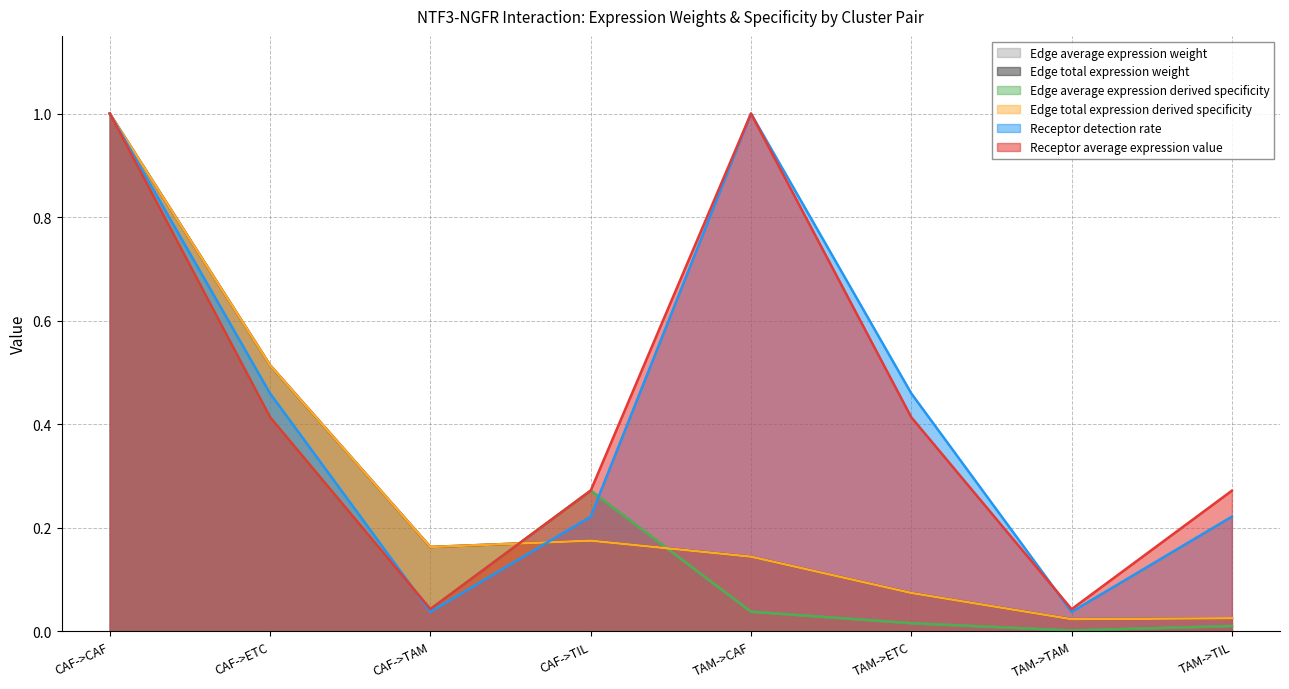

What is the difference between the maximum and minimum values in the Edge average expression derived specificity series?

1.0